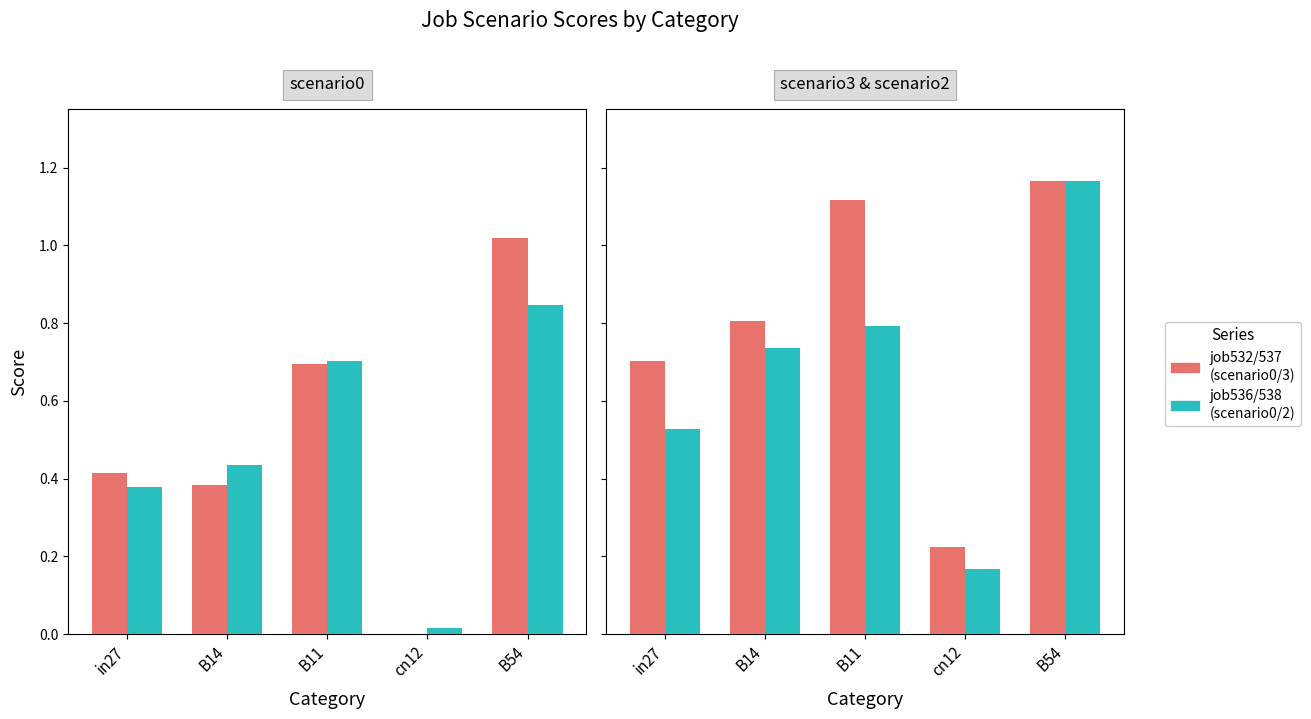

Which category has the highest value in the job532_scenario0_1054 series?

B54